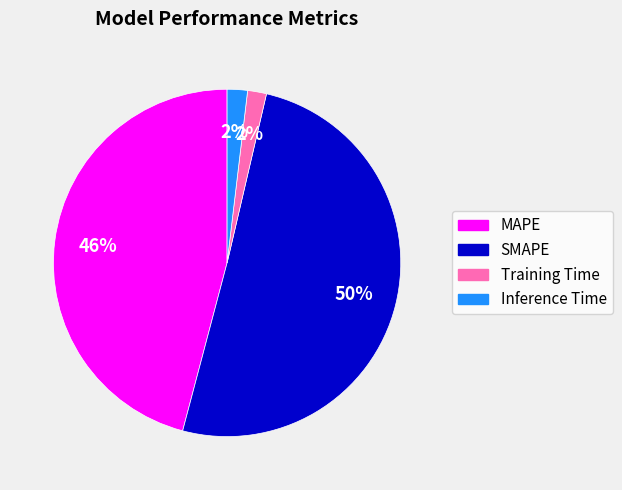

To the nearest percent, what is the combined percentage of Inference Time and MAPE?

48%